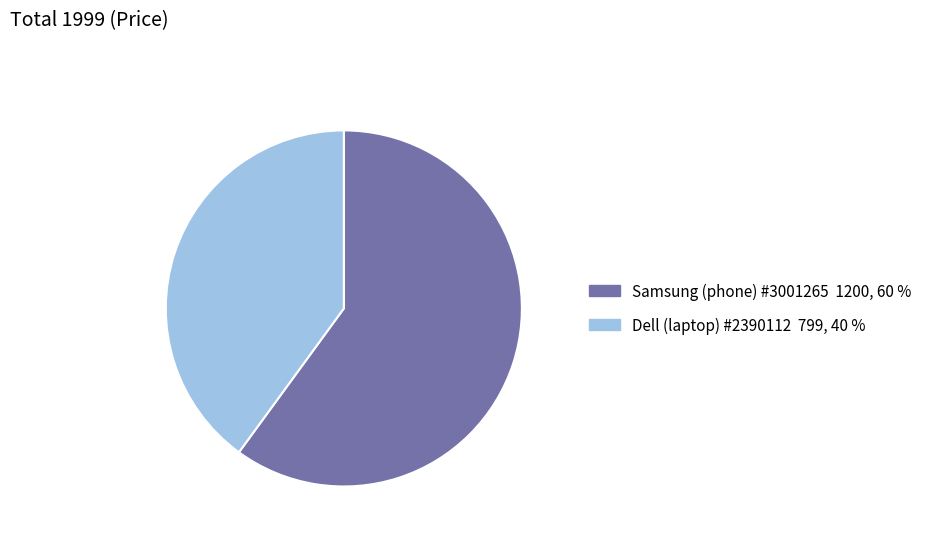

Is Samsung (phone) #3001265 the majority of the pie?

Yes